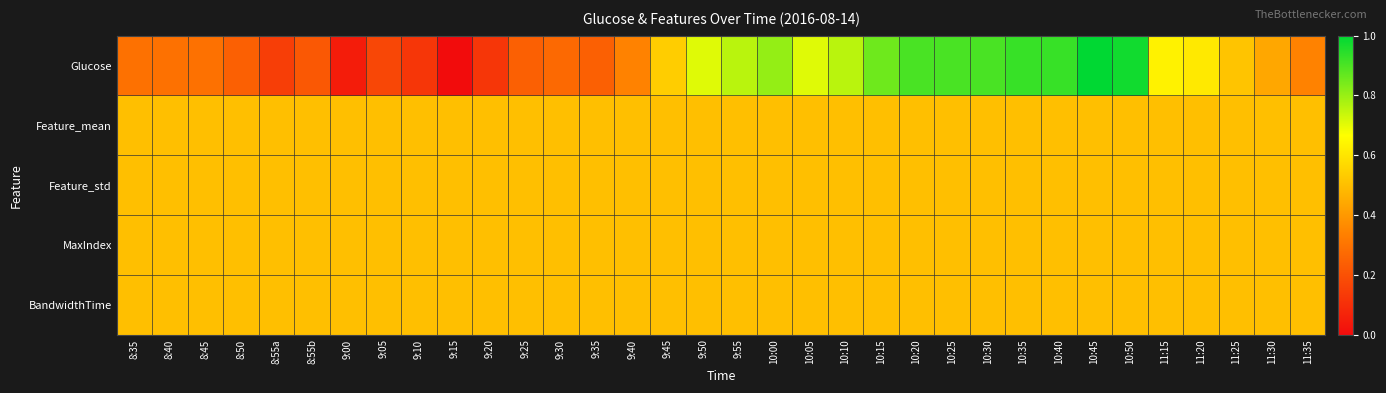

What is the difference between the highest and lowest values at 8:35?

0.2